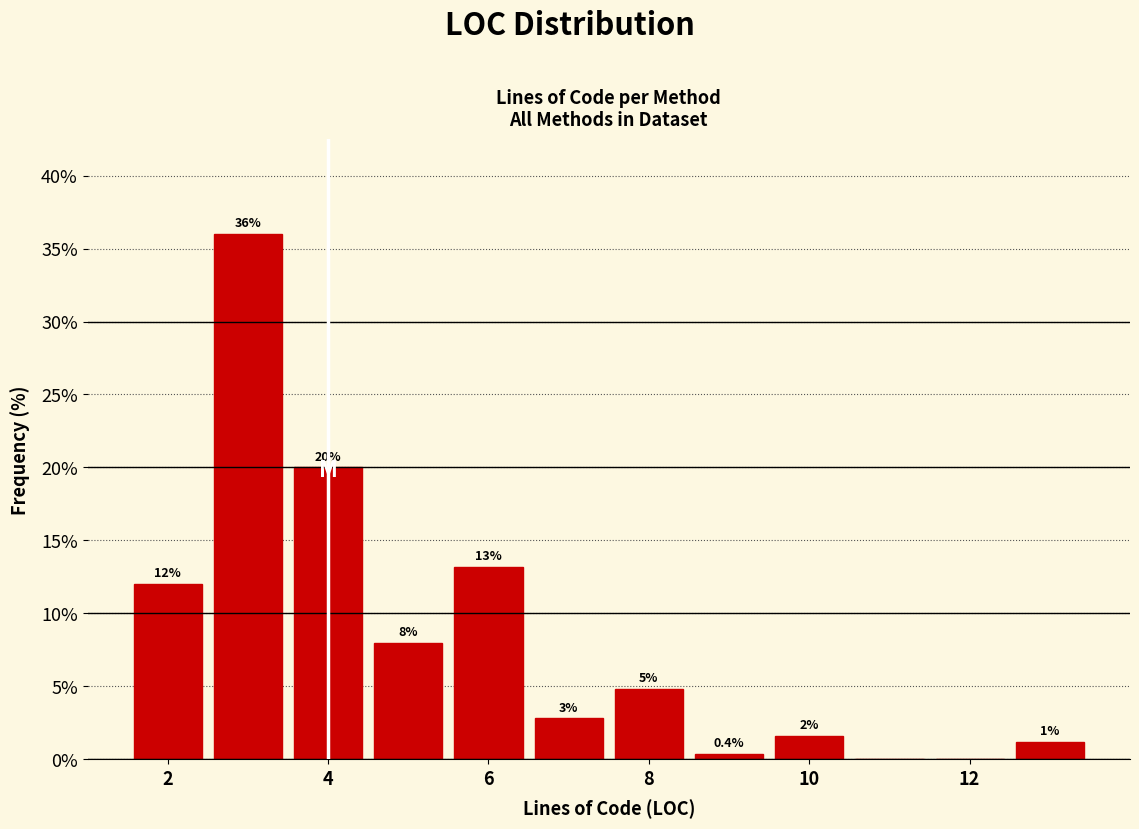

Over which range of the x-axis is the bar tallest?

2.5 to 3.5